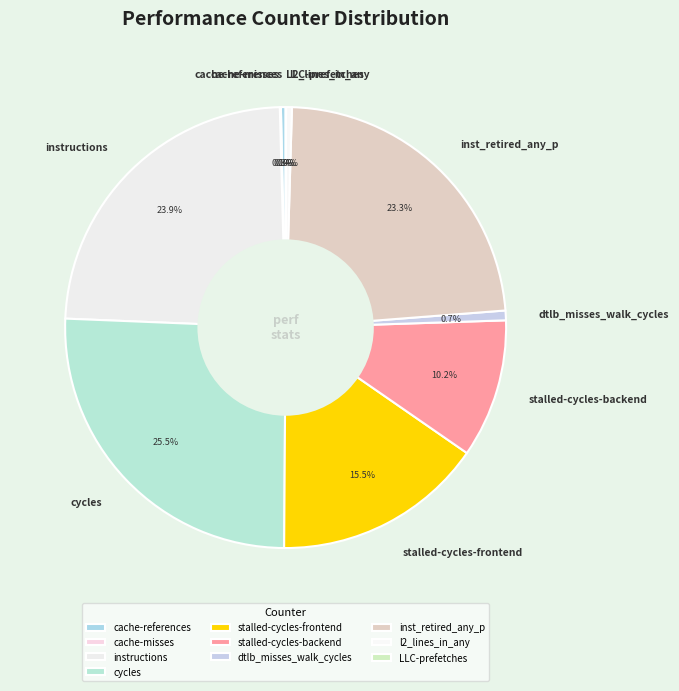

Is there any slice that represents more than half of the pie?

No